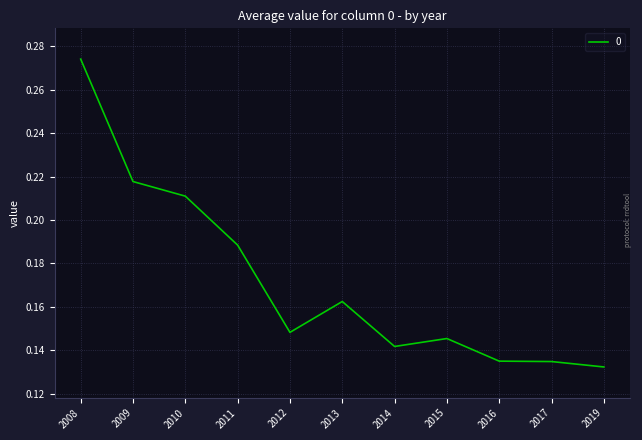

At which category does the chart reach its peak across all series?

2008